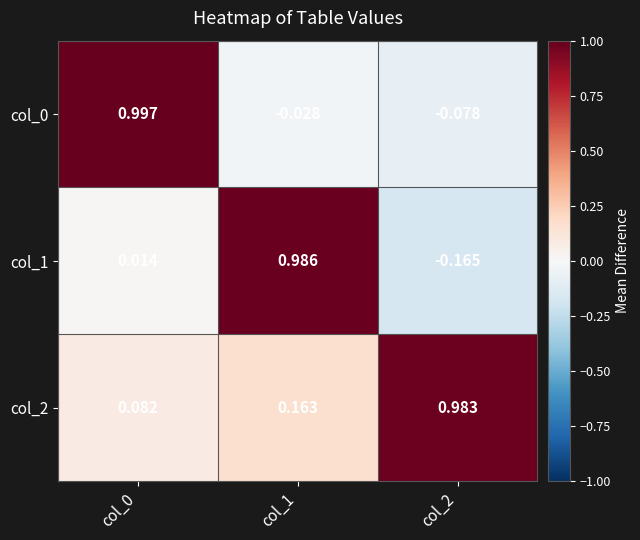

Is the value of col_0 at col_1 greater than the value of col_1 at col_0?

No